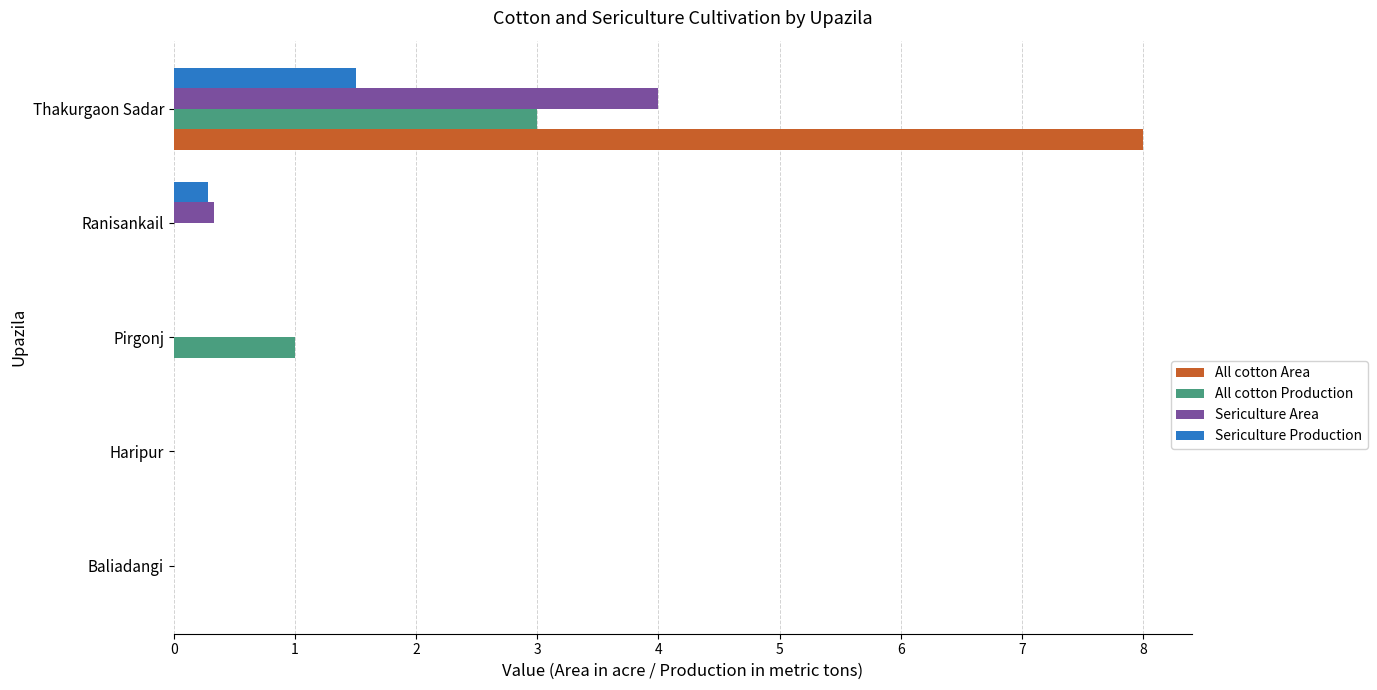

What is the sum of all All cotton Production values?

4.0